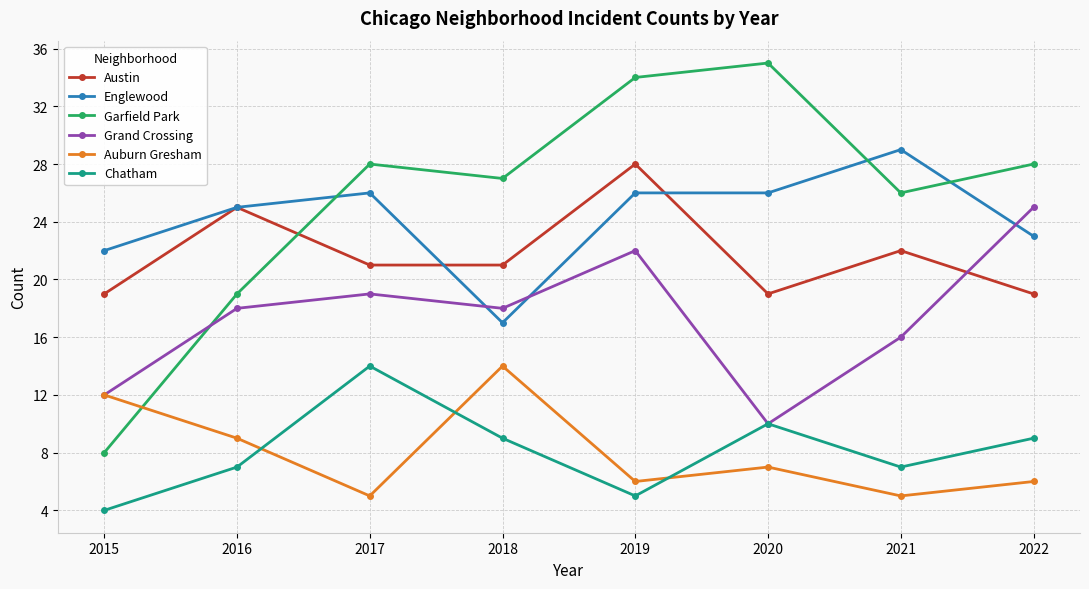

Reading left to right, what are all the values shown in this chart?

Austin: 19	25	21	21	28	19	22	19
Englewood: 22	25	26	17	26	26	29	23
Garfield Park: 8	19	28	27	34	35	26	28
Grand Crossing: 12	18	19	18	22	10	16	25
Auburn Gresham: 12	9	5	14	6	7	5	6
Chatham: 4	7	14	9	5	10	7	9